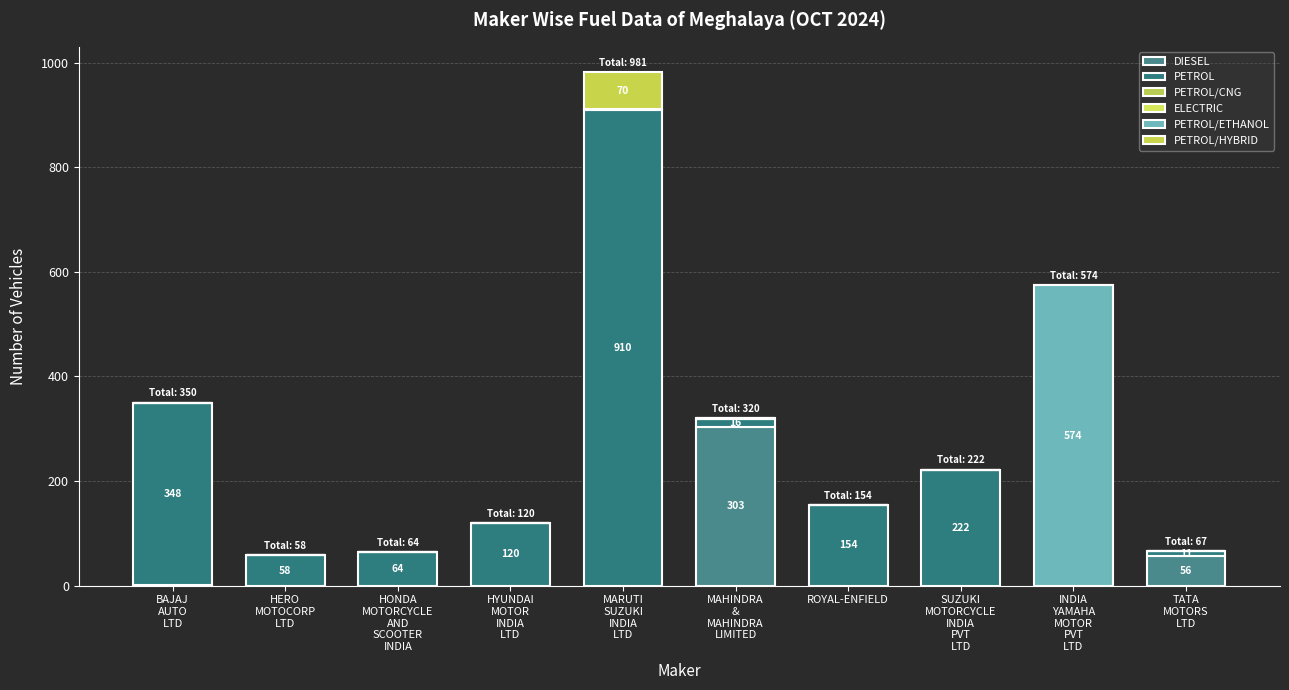

At which category is the sum across all series the highest?

MARUTI
SUZUKI
INDIA
LTD